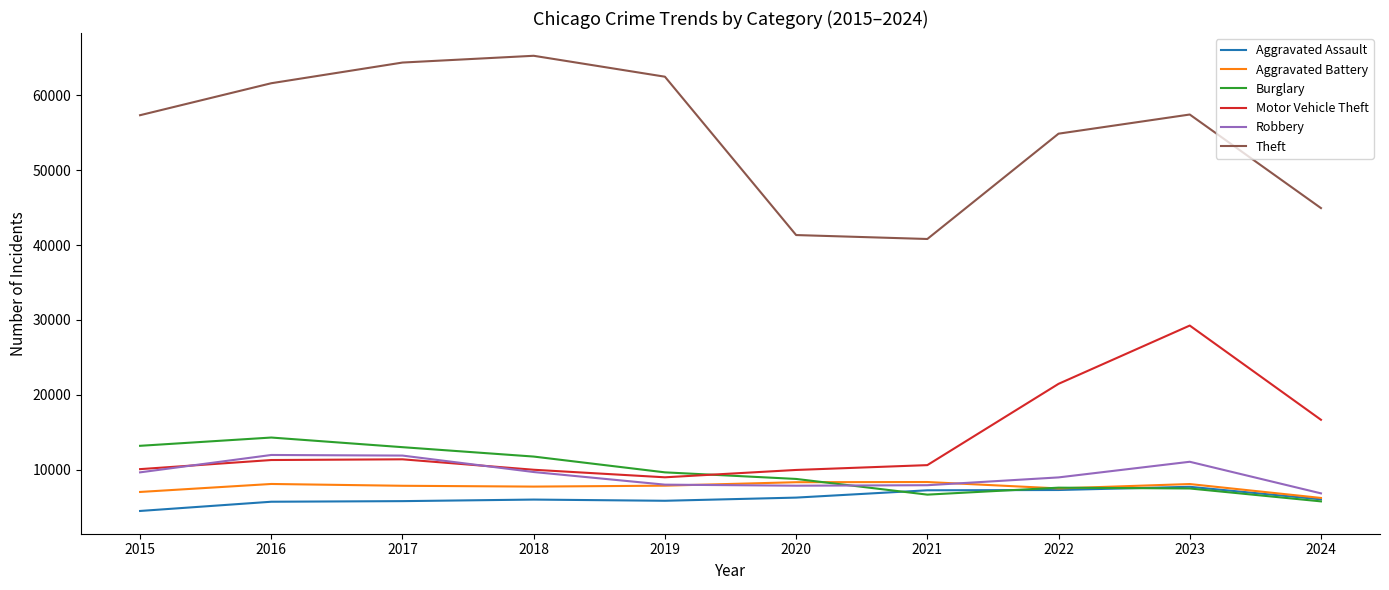

Between 2015 and 2020, which series saw the biggest shift?

Theft